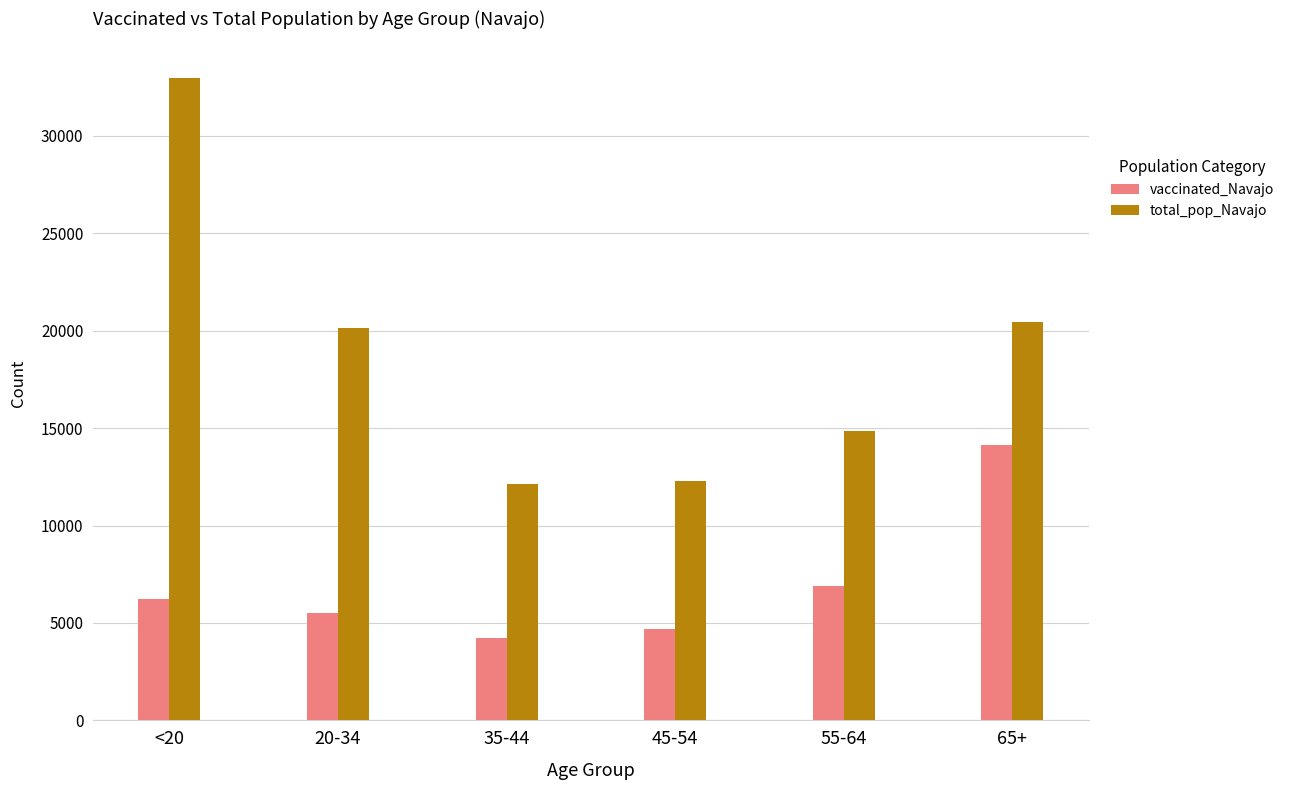

How many data points does each series have?

6